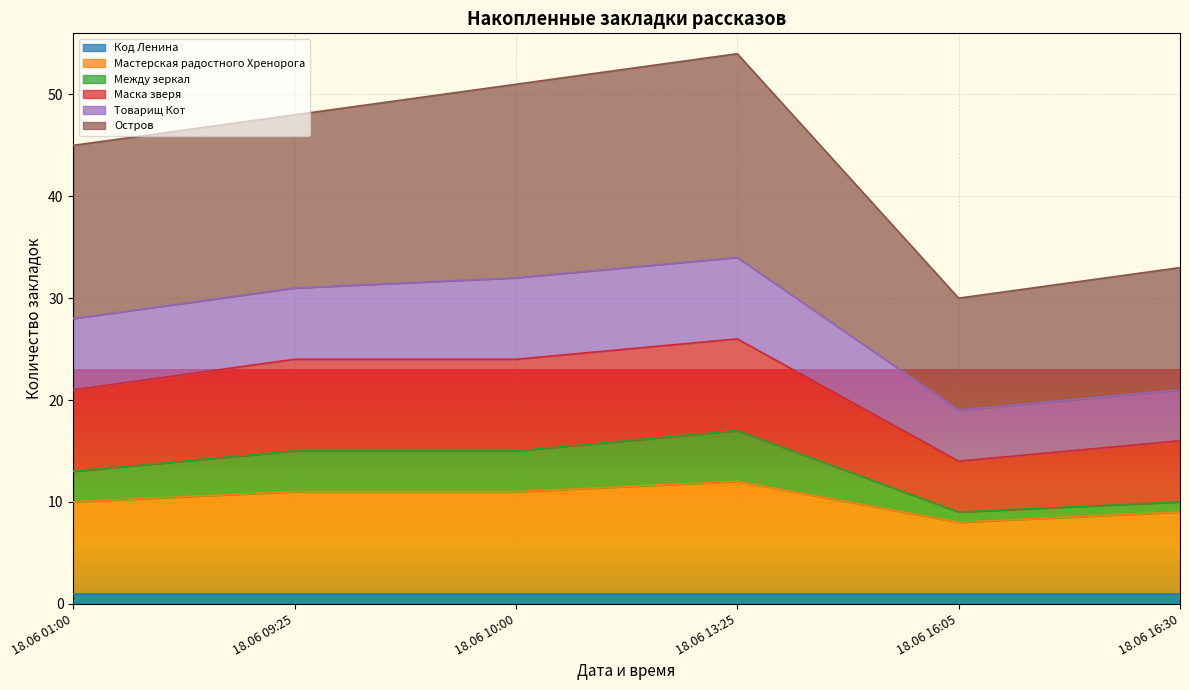

True or false: Код Ленина has a value of 1 at 18.06 16:05.

True